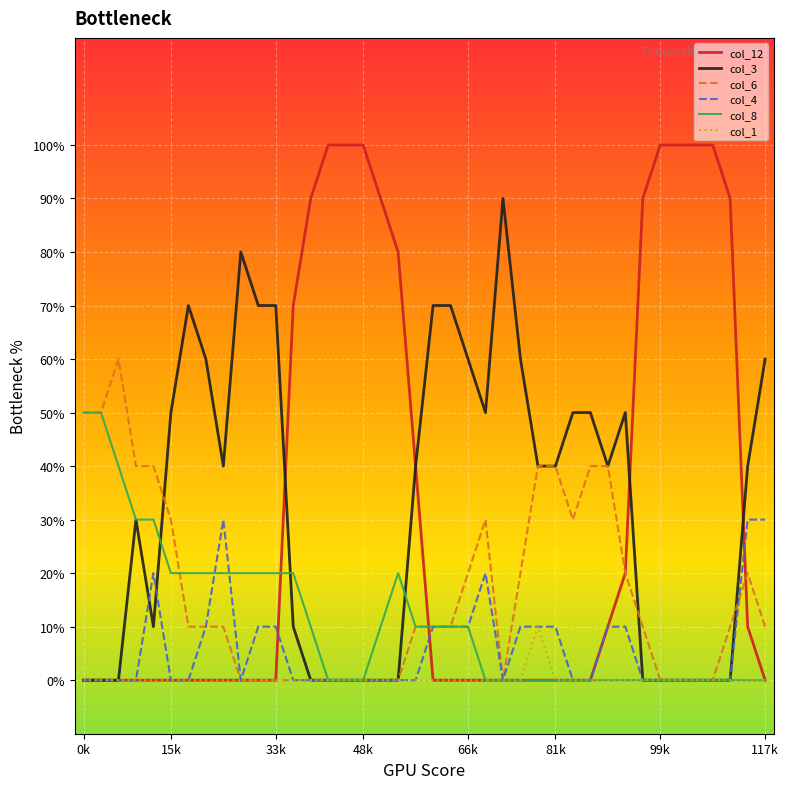

At which category is the sum across all series the highest?

0k